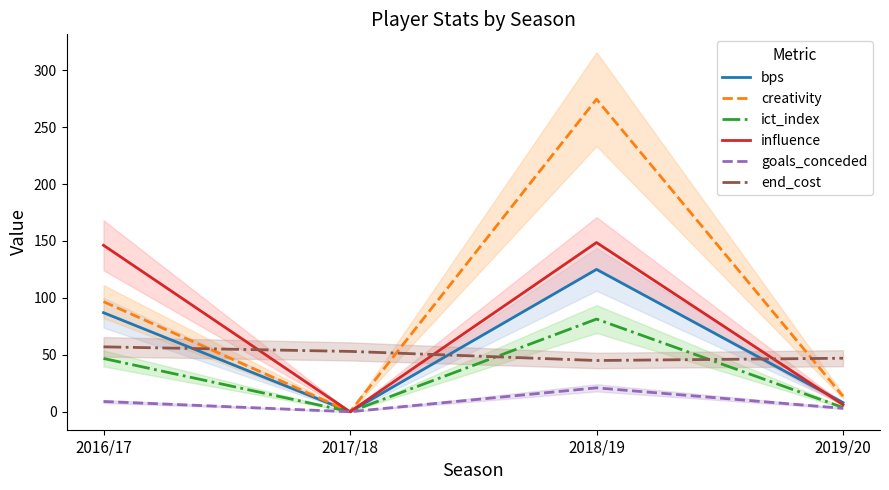

What is the difference between the influence values at 2016/17 and 2017/18?

146.2